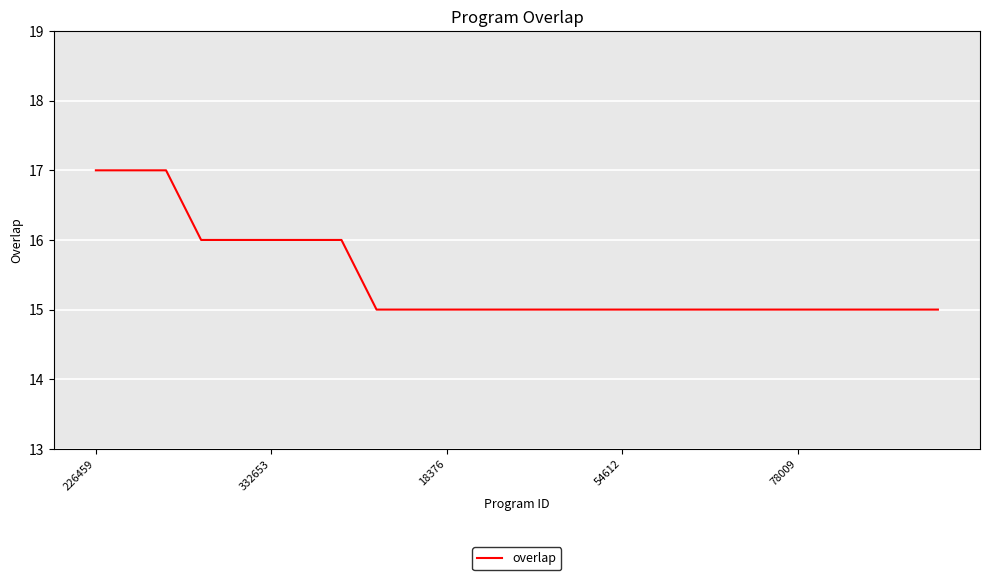

How many lines are shown in the chart?

1